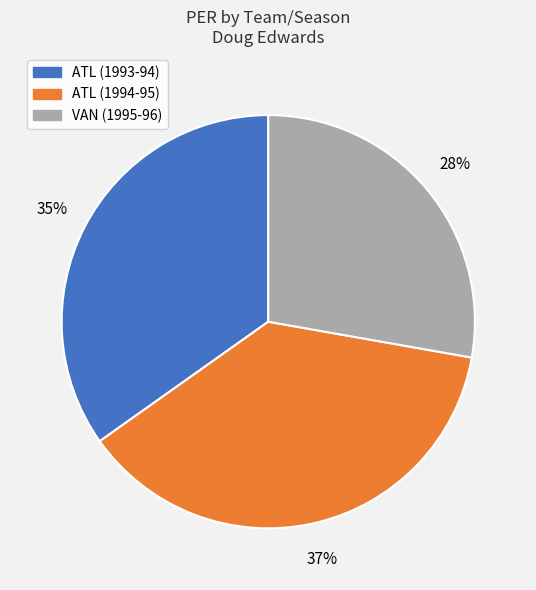

What is the smallest slice in the pie chart?

VAN (1995-96)